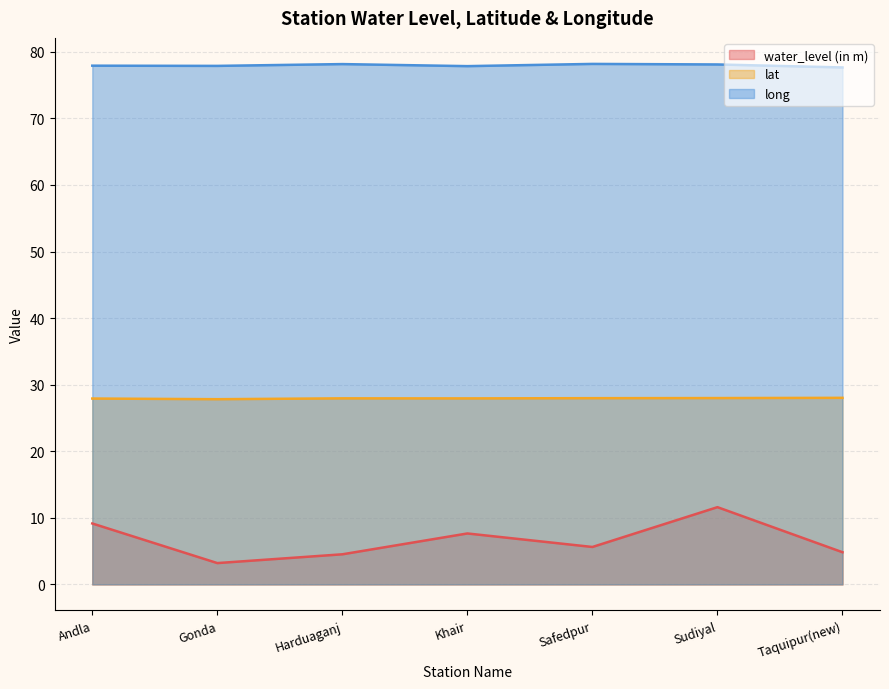

What is the spread (max minus min) of values at Sudiyal?

66.5